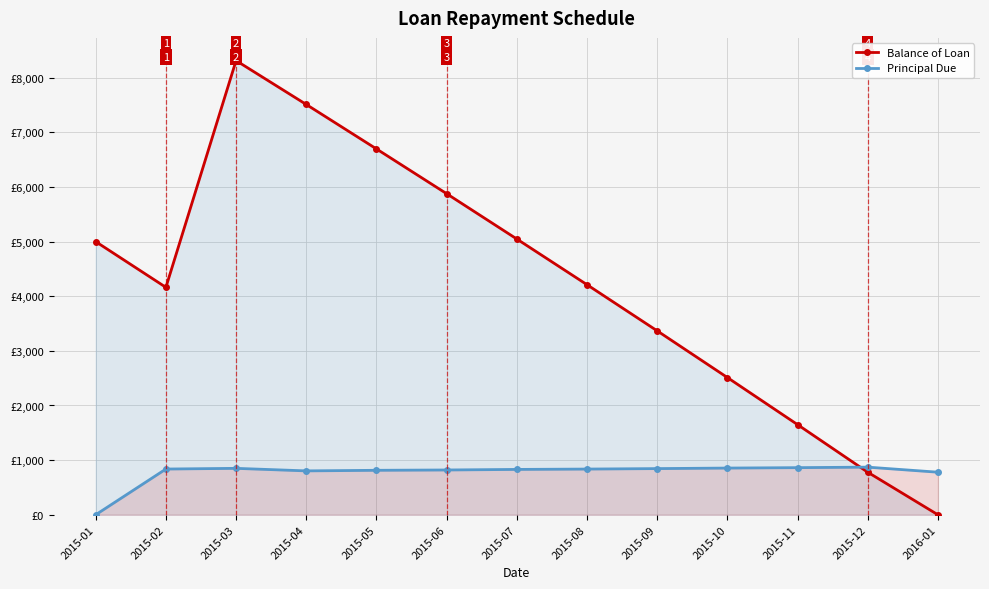

What are all the series names shown in the legend?

Balance of Loan, Principal Due